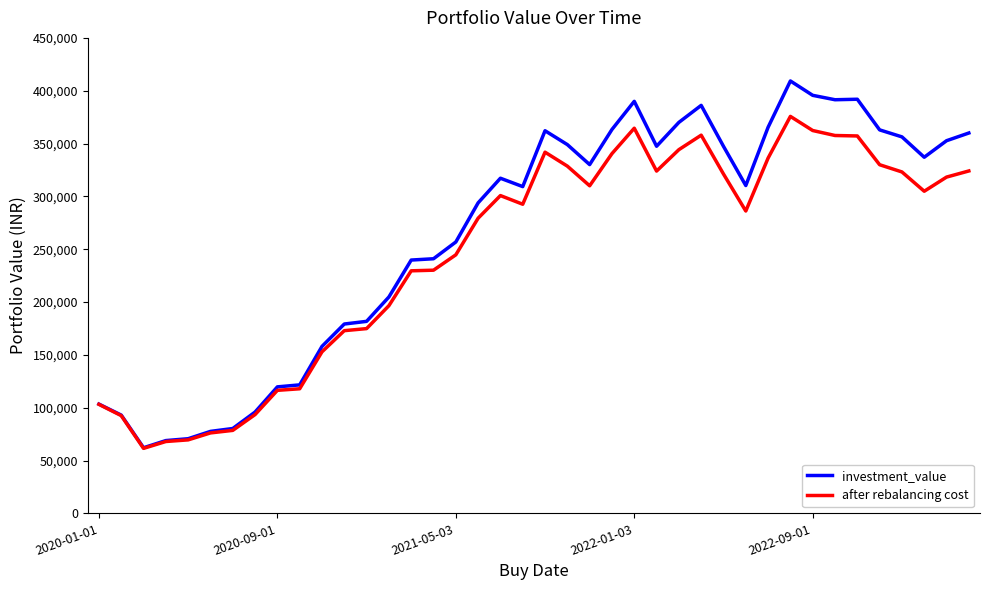

Which series has the widest spread of values?

investment_value